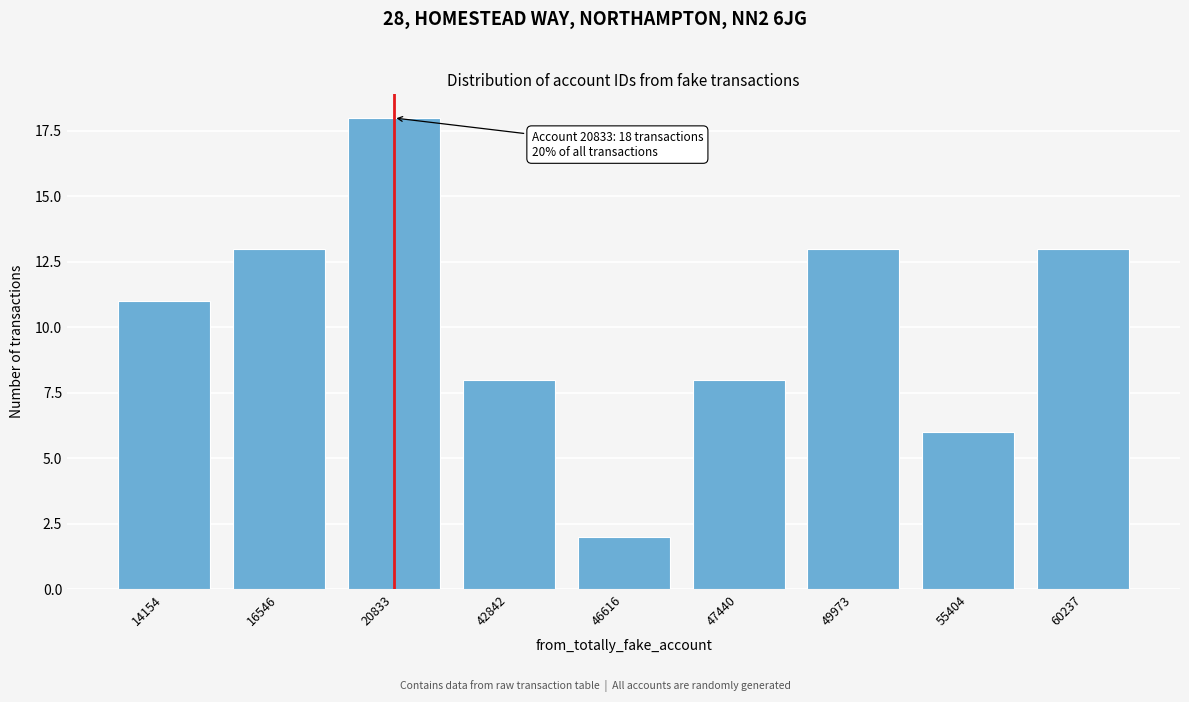

Reading right to left, transcribe all the data shown in this chart.

60237=13	55404=6	49973=13	47440=8	46616=2	42842=8	20833=18	16546=13	14154=11